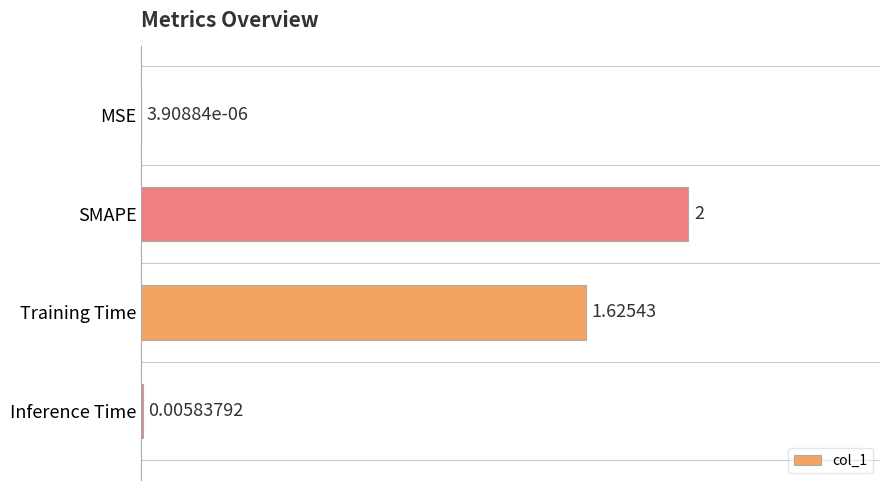

What is the sum of all values?

3.6